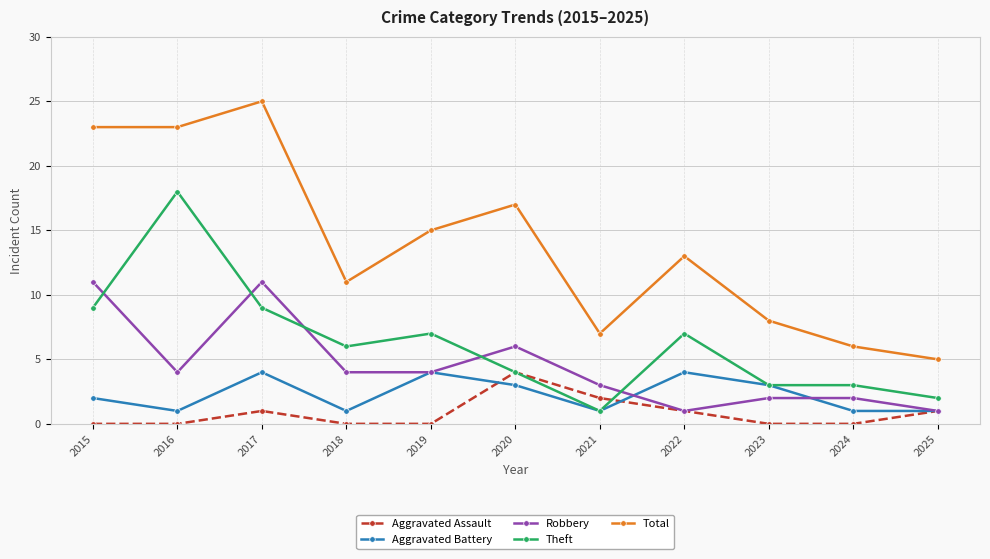

What is the spread (max minus min) of values at 2025?

4